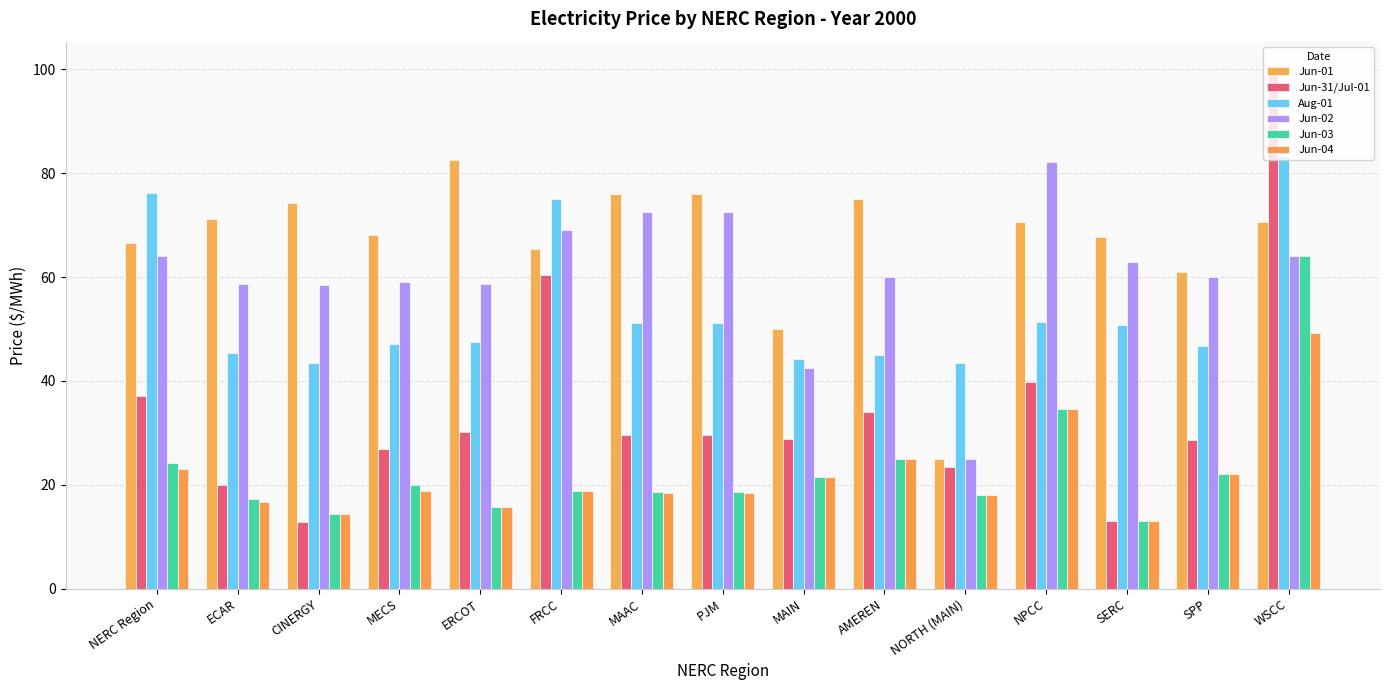

Rank the series at SERC from lowest to highest value.

Jun-31/Jul-01, Jun-03, Jun-04, Aug-01, Jun-02, Jun-01